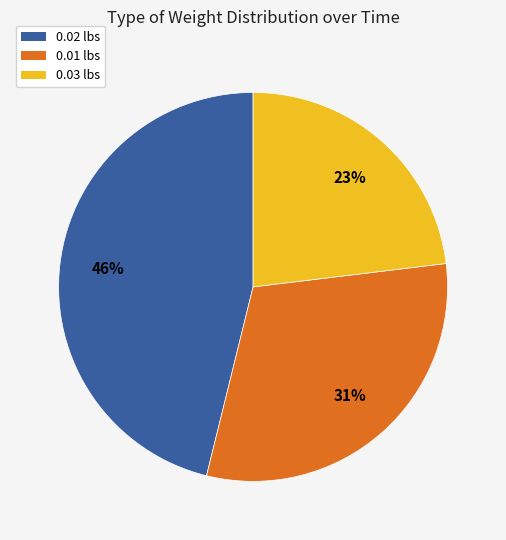

Does any single category account for the majority?

No